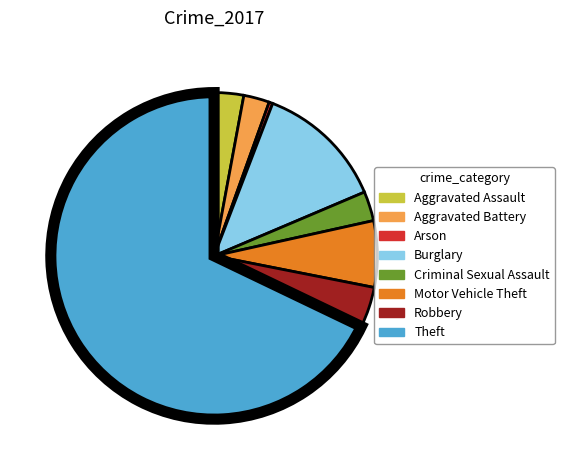

What is the ratio of the value at Motor Vehicle Theft to the value at Arson?

18.0